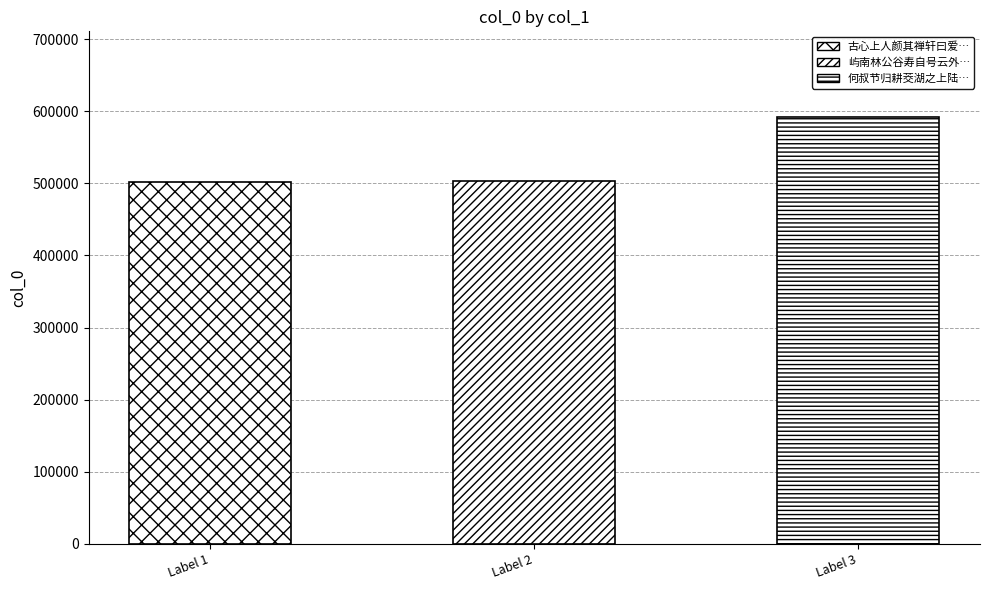

Rank the categories by value from highest to lowest.

何叔节归耕茭湖之上陆华甫为其作图索余题句, 屿南林公谷寿自号云外道人上清方壶为写茂林云外图索余题其上, 古心上人颜其禅轩曰爱松林梅隐氏为作图索余赋诗因走笔题之